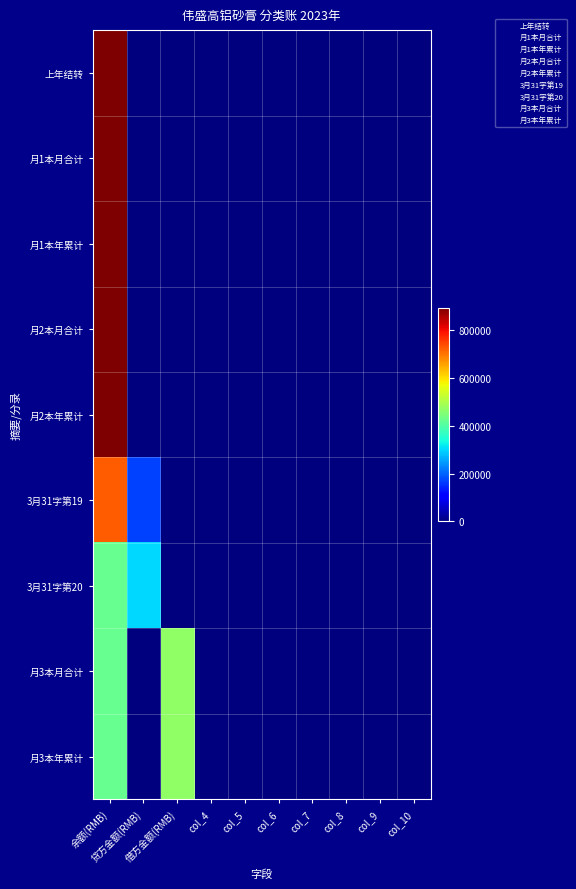

Which category has the highest value across all series?

余额(RMB)